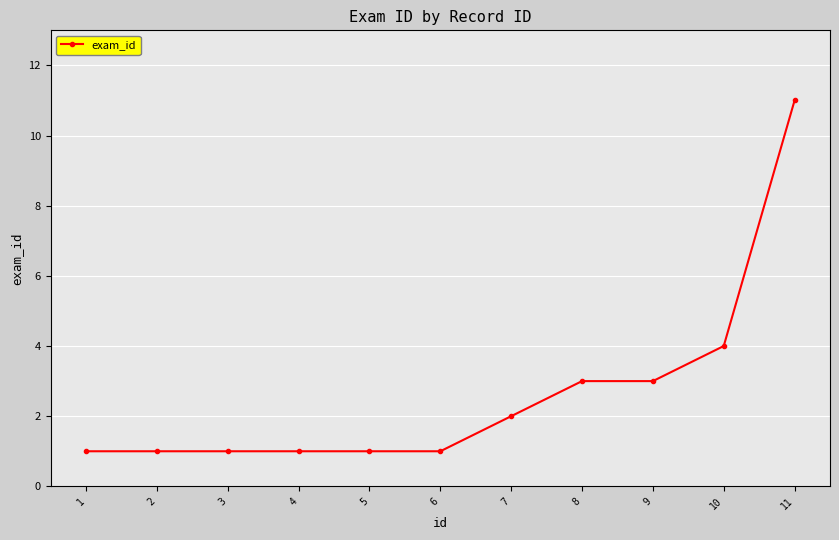

What is the difference between the maximum and second lowest values?

10